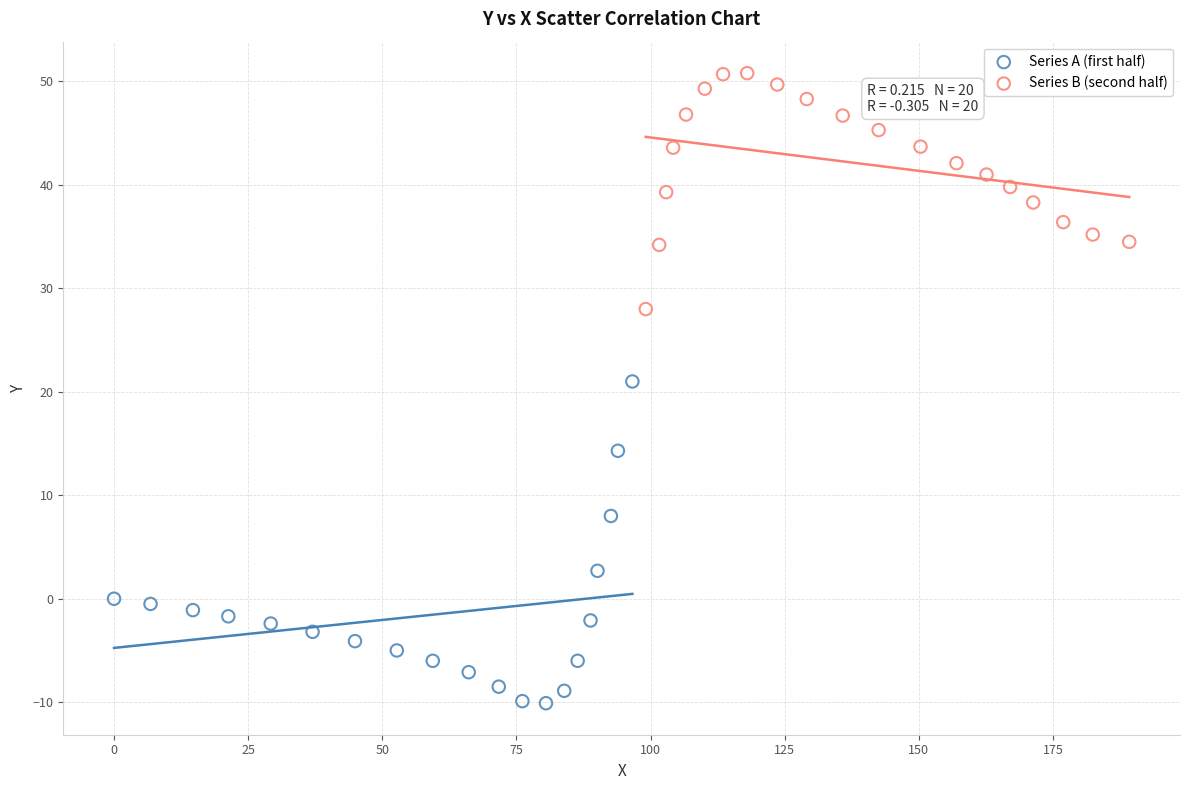

Which series reaches the minimum Y coordinate?

Series A (first half)